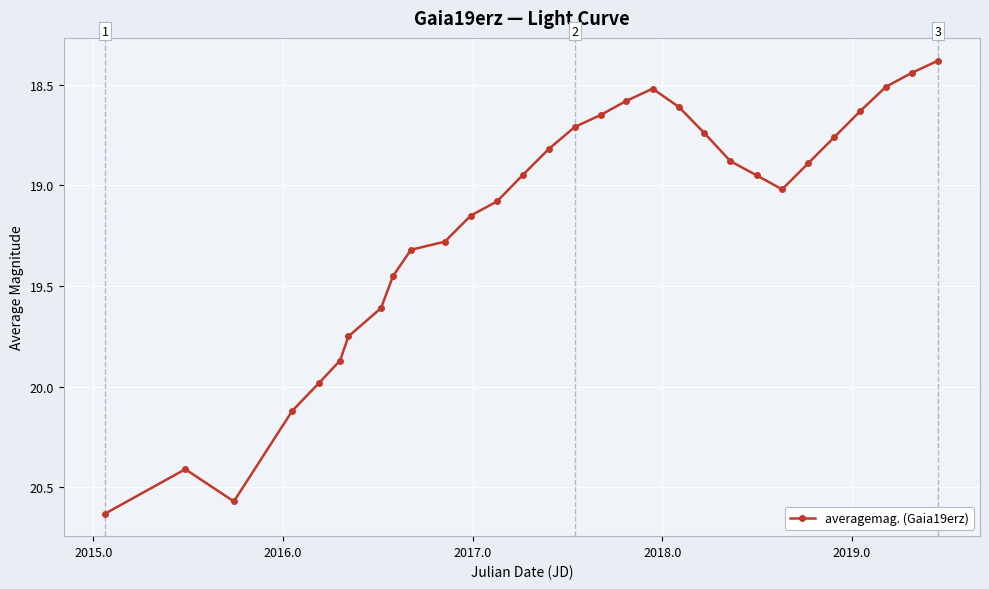

What is the sum of all values?

575.3